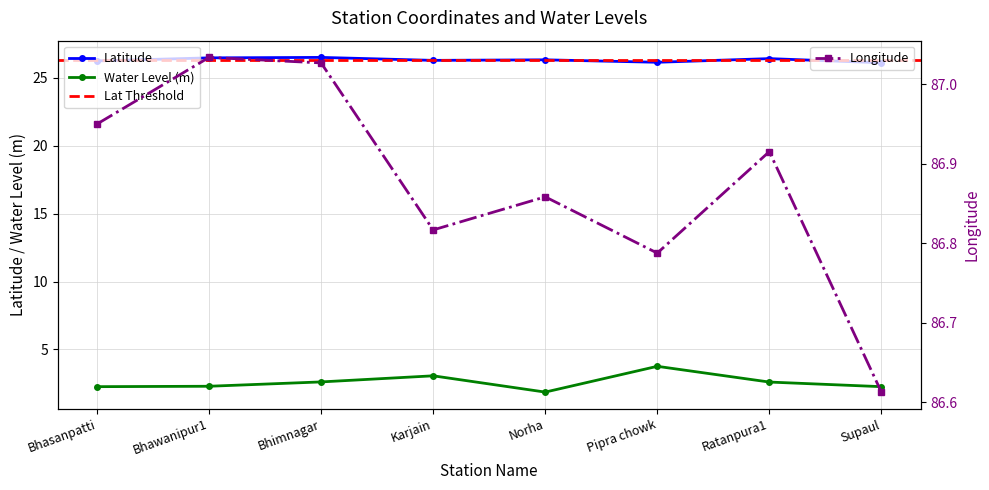

Is this an area chart (filled region under the line)?

No